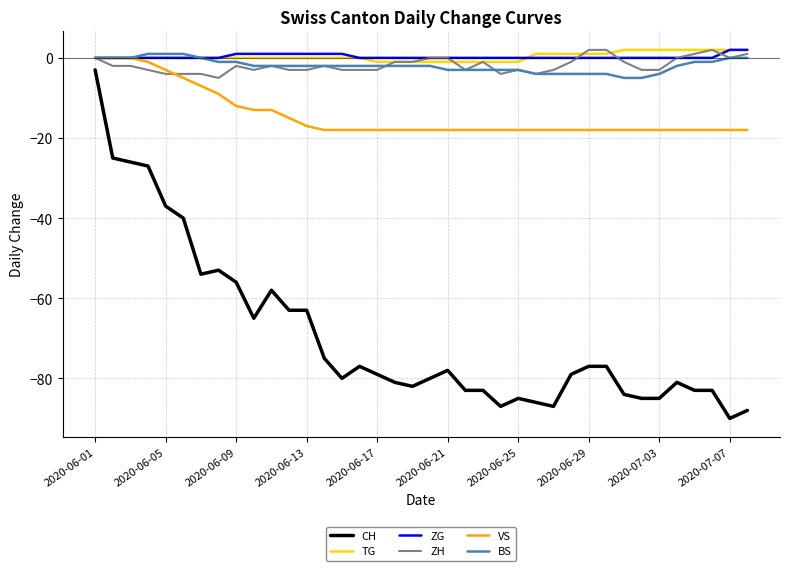

True or false: ZG and CH cross at least once.

False